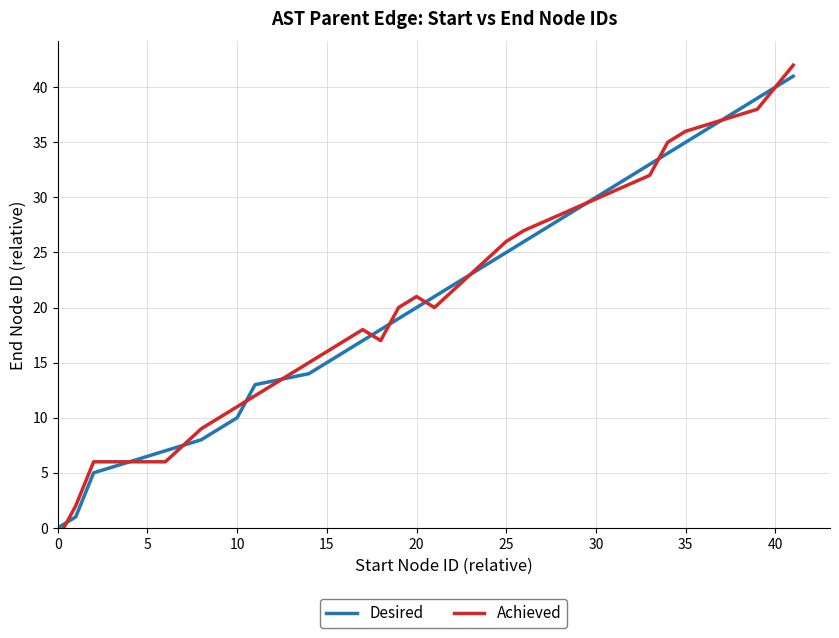

Does the chart display data point markers on the line(s)?

No